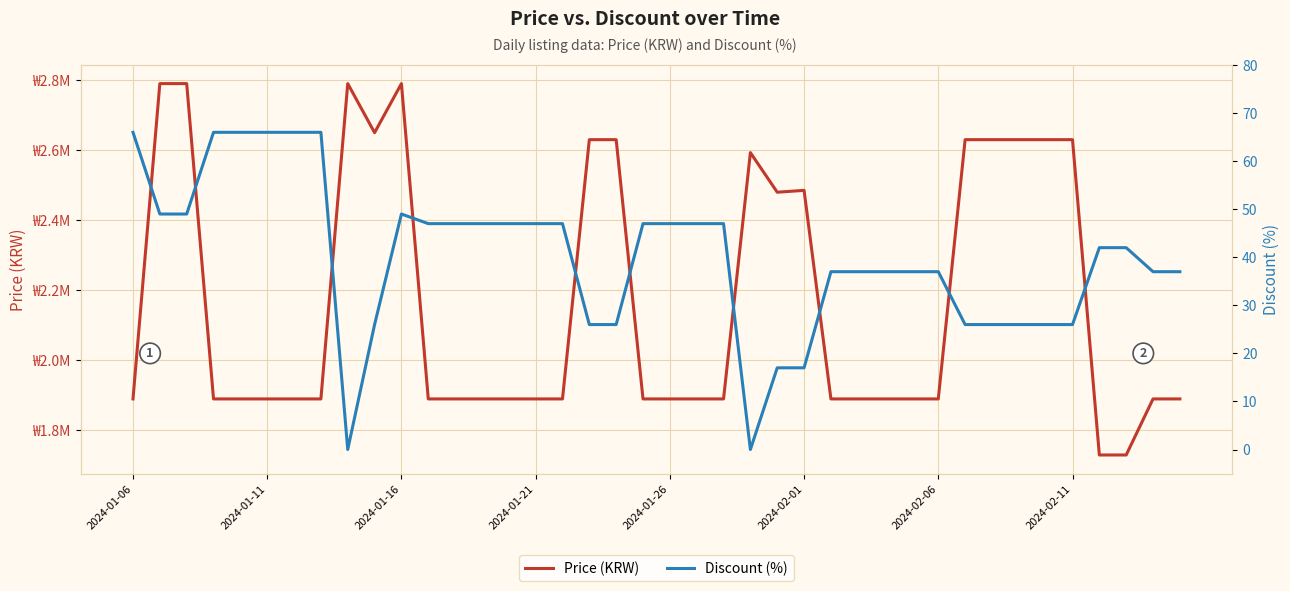

Between 36 and 11, which is larger?

11